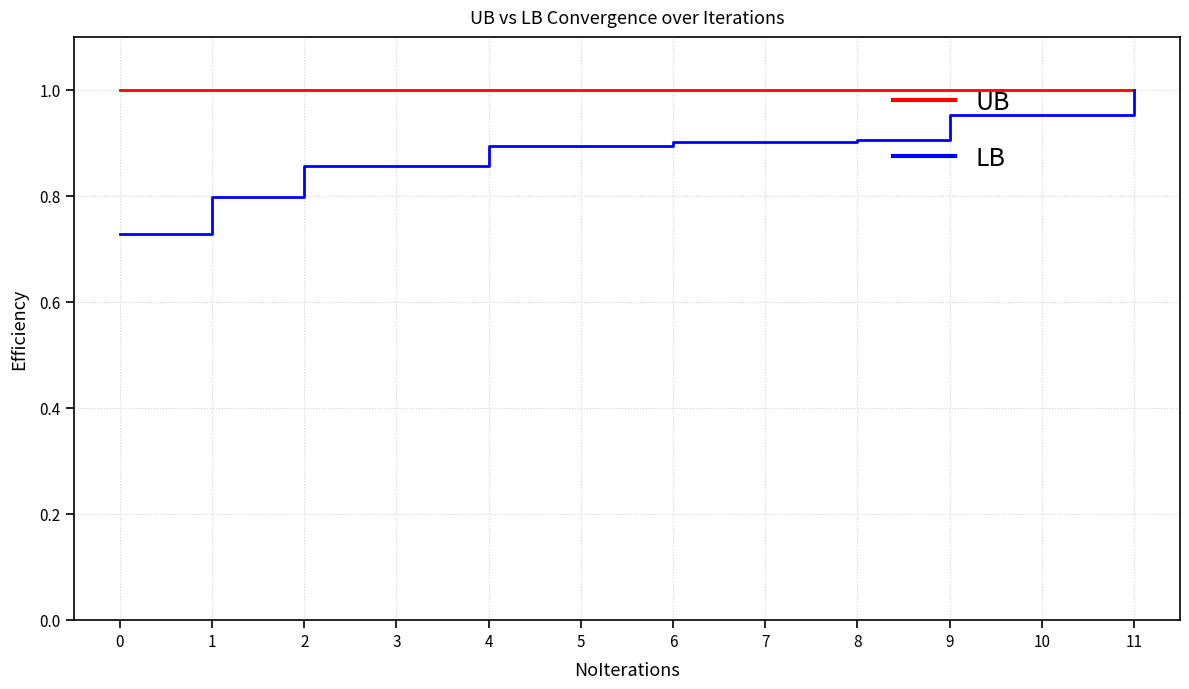

The LB series shows 1.5 at 2. True or false?

False